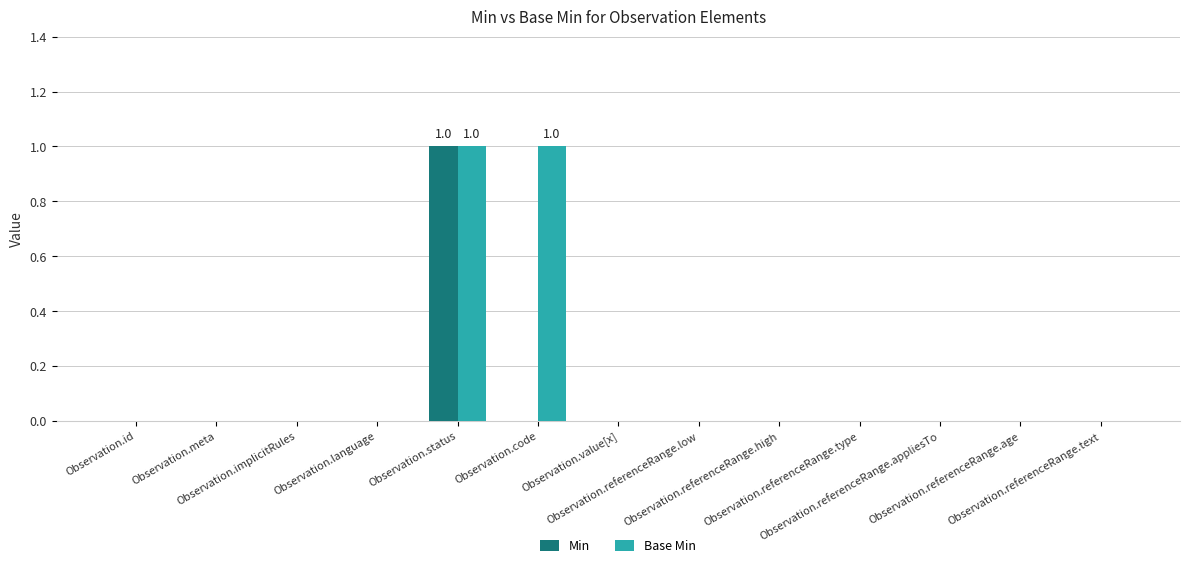

Which series has the largest total across all categories?

Base Min